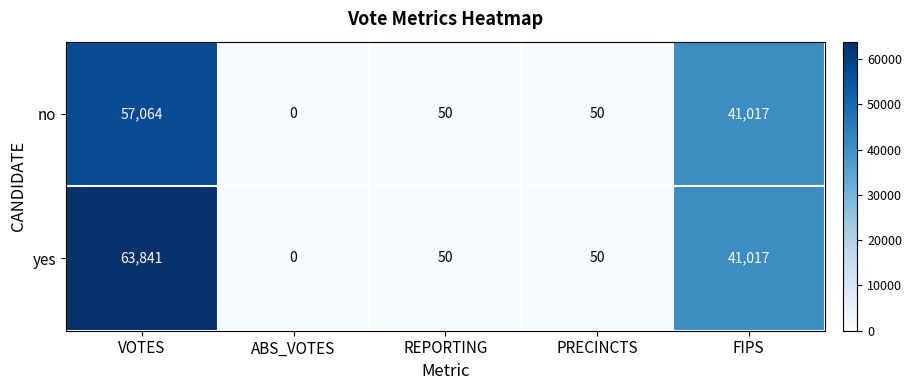

What is the total value across all series at VOTES?

120905